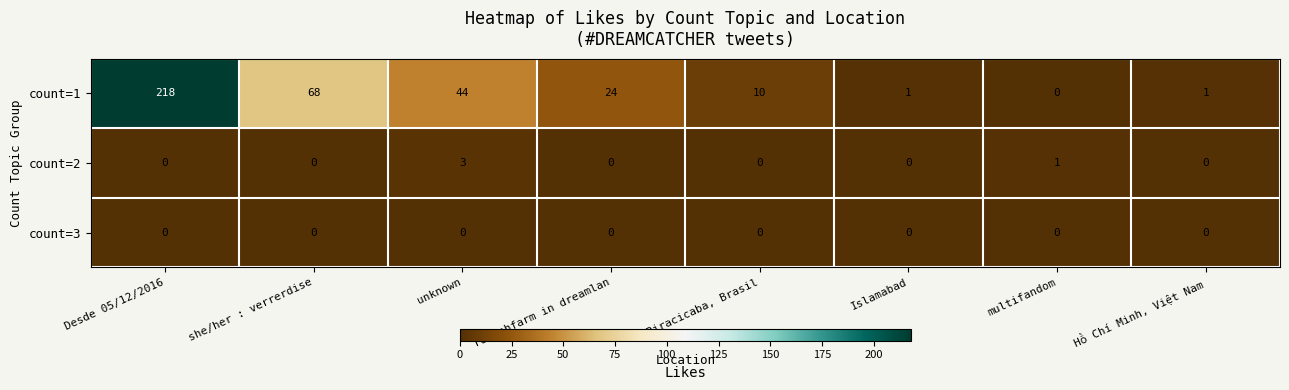

How many distinct data groups are displayed?

3